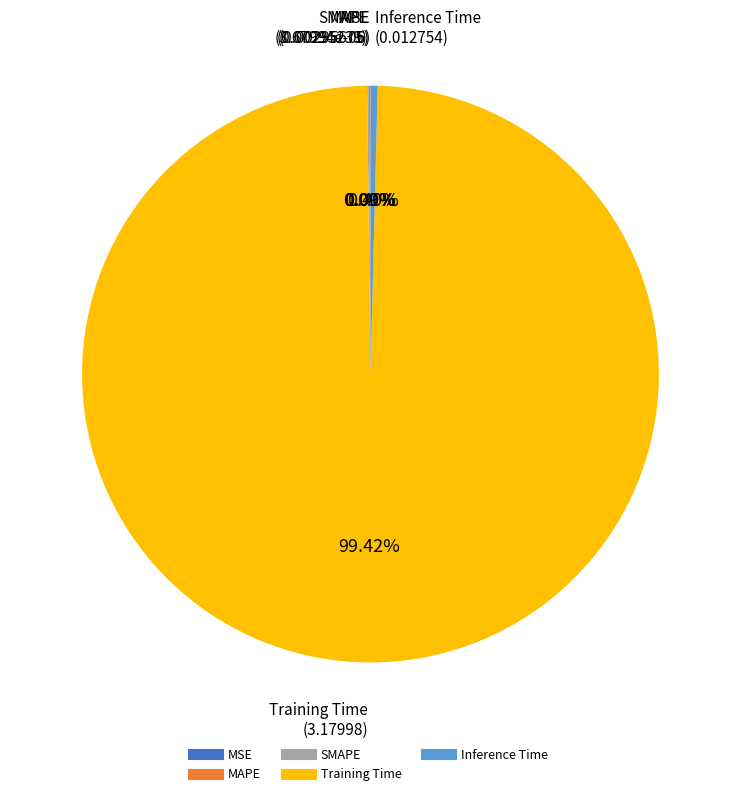

To the nearest percent, what is the difference between the largest and smallest slice percentages?

99%